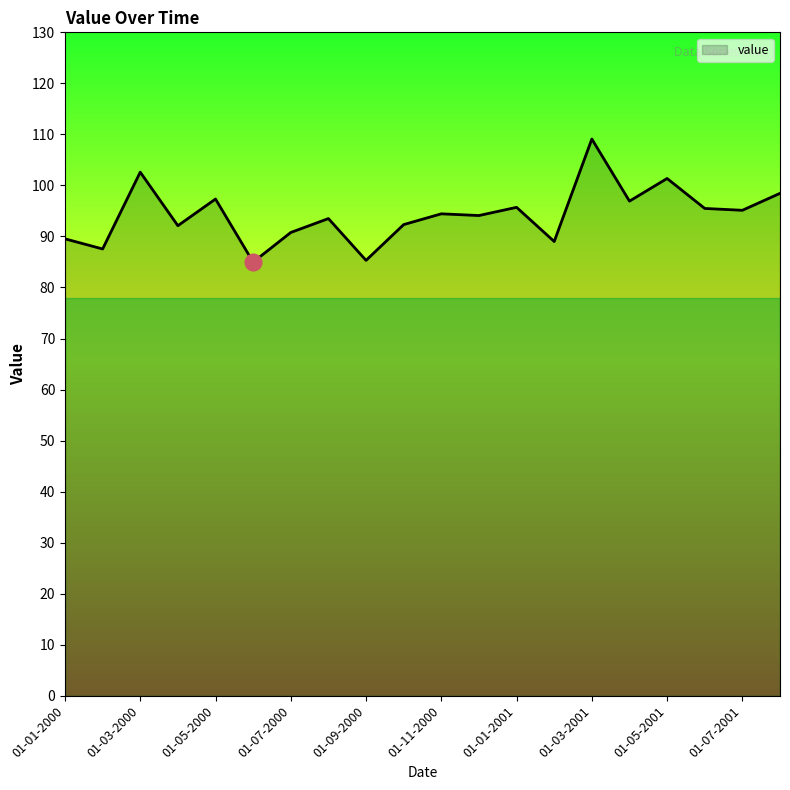

What is the difference between the maximum and minimum values?

24.1